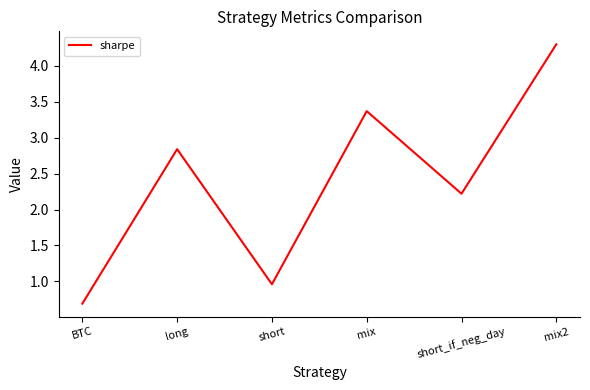

Rank the categories by value from highest to lowest.

mix2, mix, long, short_if_neg_day, short, BTC